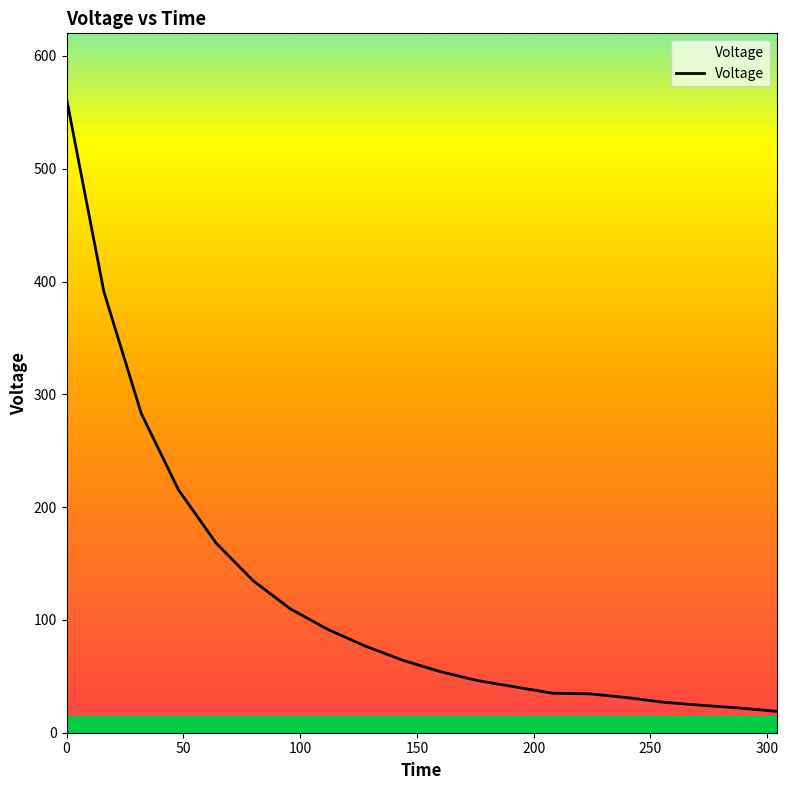

What is the label of the 17th point from the left?

256.0